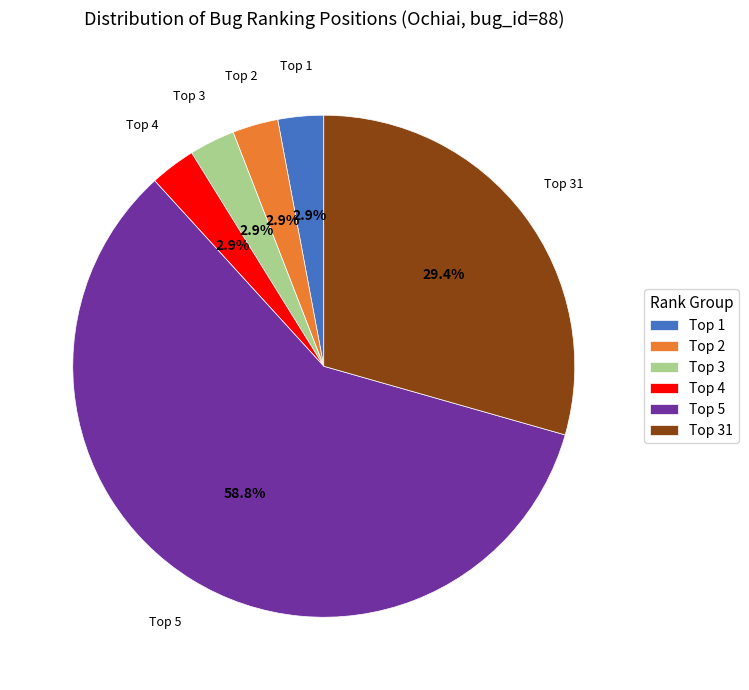

How many slices are in this pie chart?

6